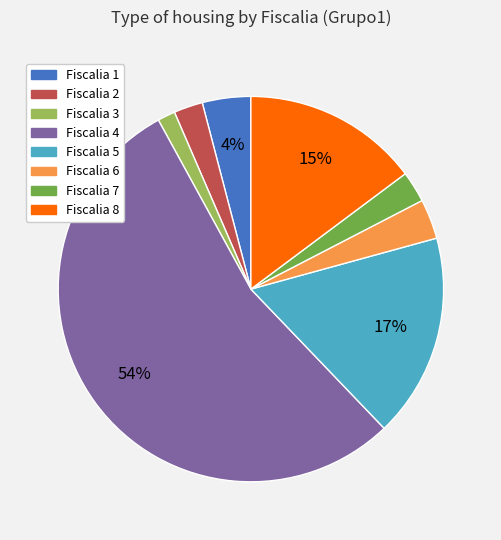

The Fiscalia 8 slice represents 15% of the pie. True or false?

True